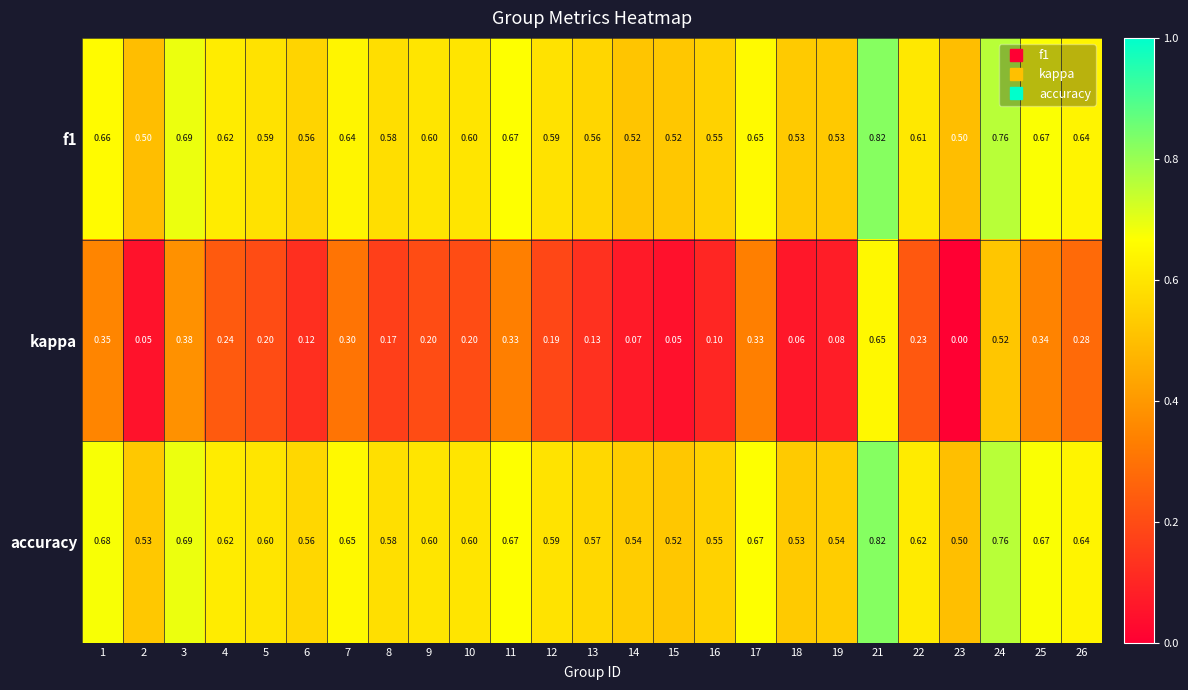

Which series has the largest range (max minus min)?

kappa